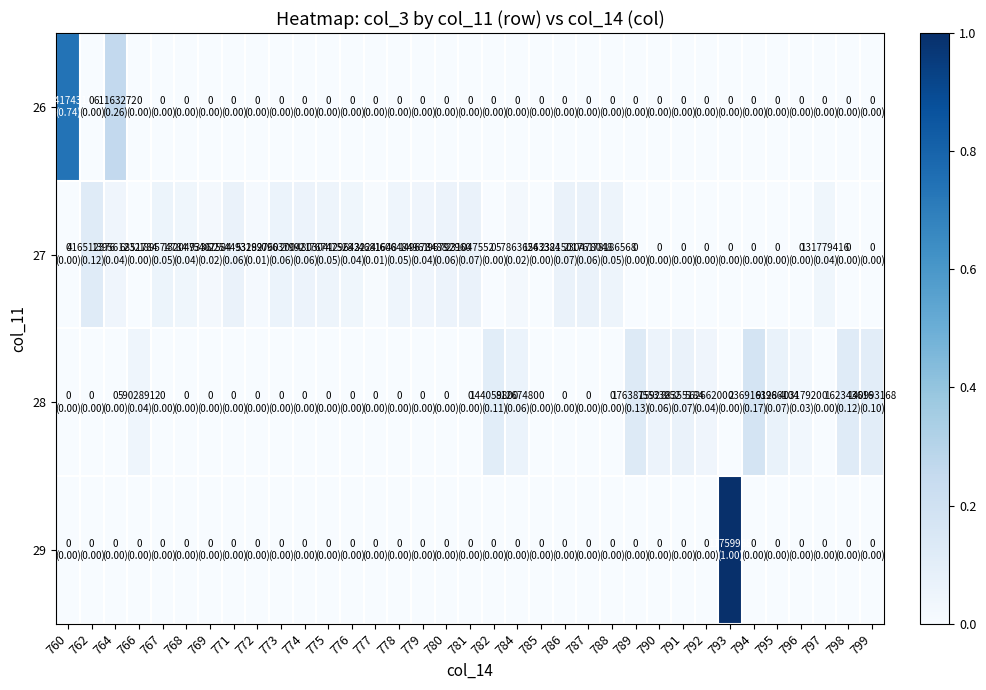

At how many categories does at least one series exceed 0?

35